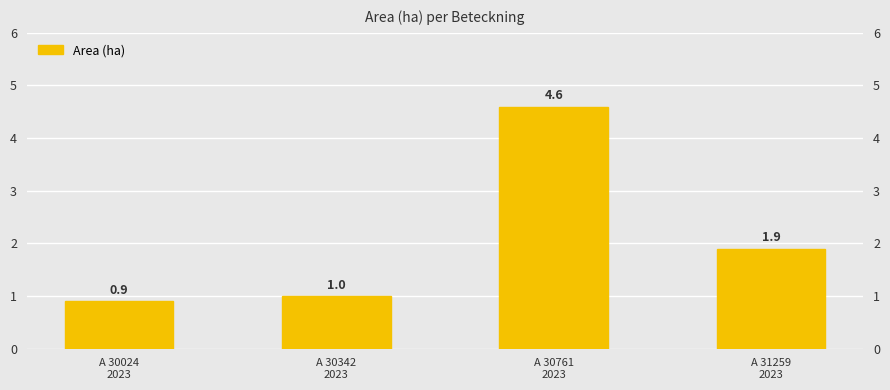

True or false: the data shows 0.9 at A 30024
2023.

True